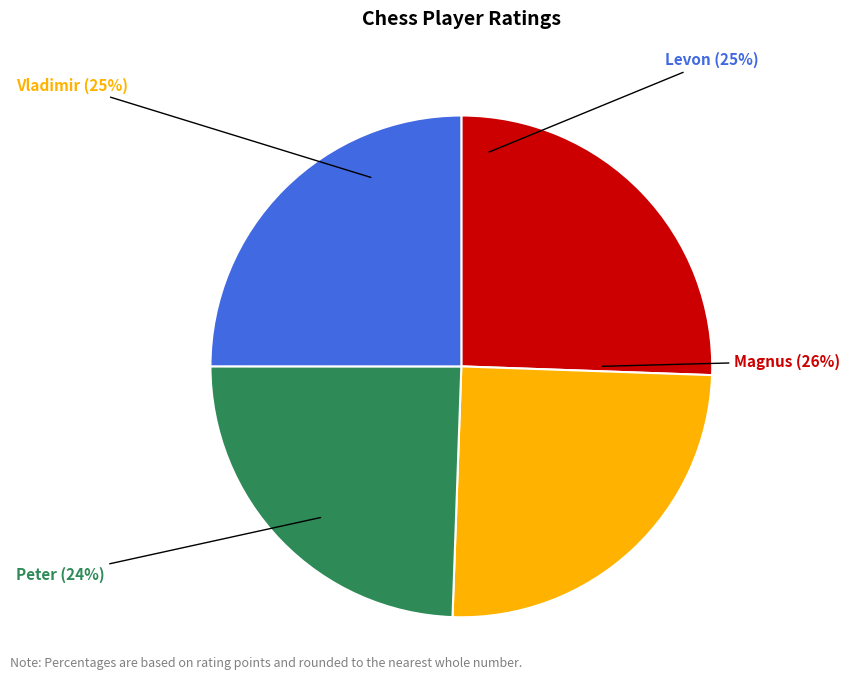

Is there a majority slice in this chart?

No